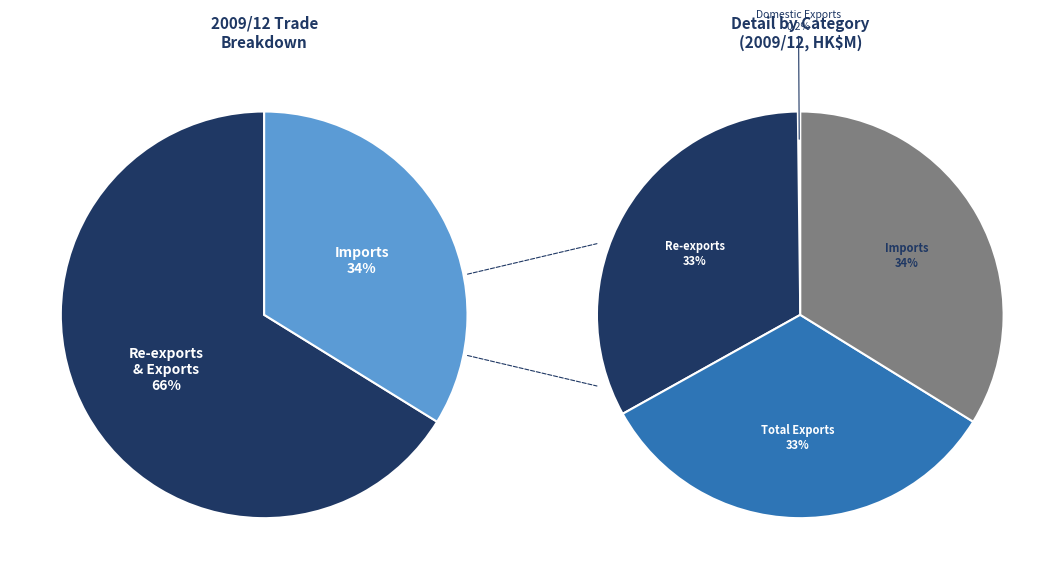

How many slices are in this pie chart?

4